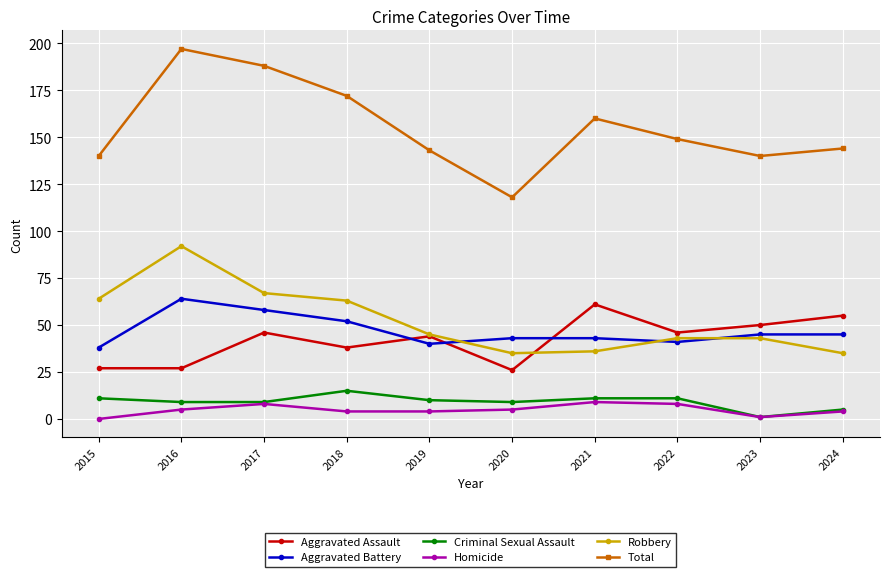

How many series are shown in this chart?

6